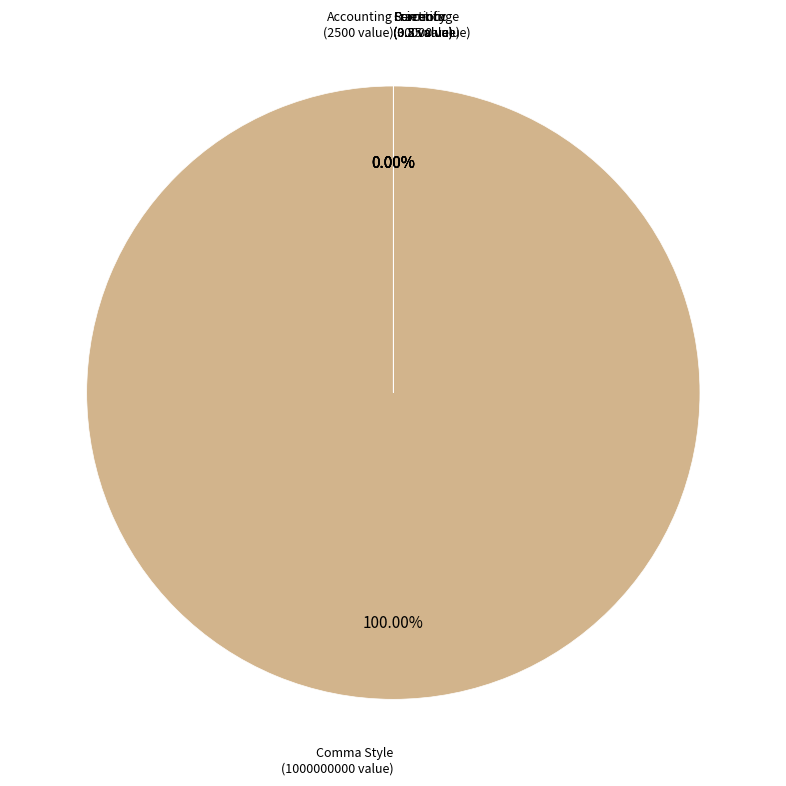

Rank the categories by value from highest to lowest.

Comma Style, Scientific, Accounting, Currency, Percentage, Fraction